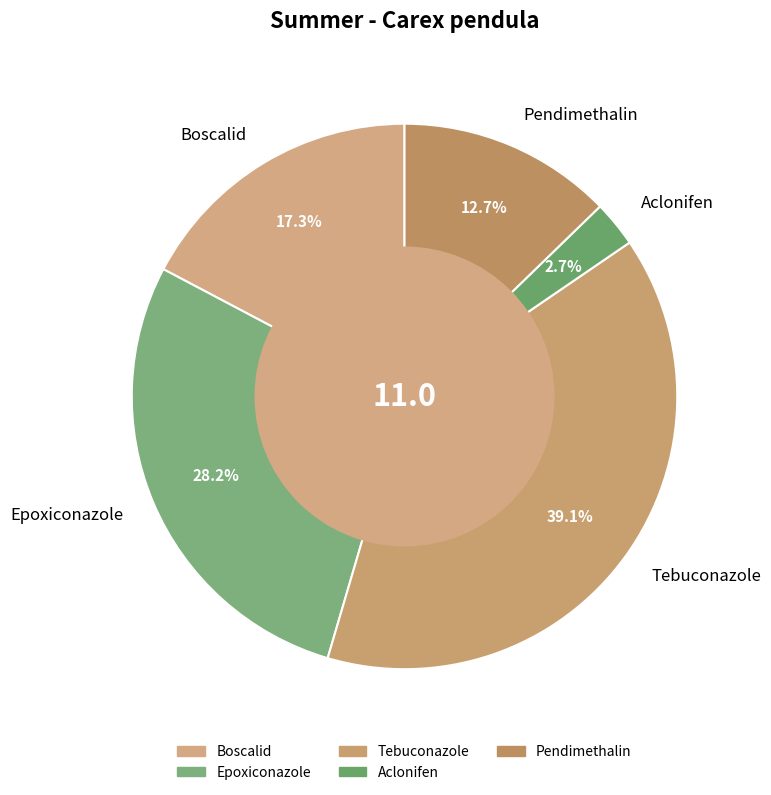

Which has a higher value, Aclonifen or Epoxiconazole?

Epoxiconazole